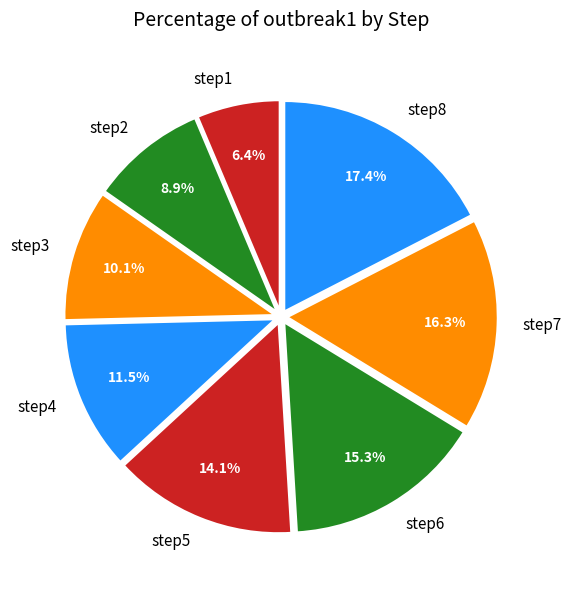

To the nearest percent, what is the difference between the largest and smallest slice percentages?

11%